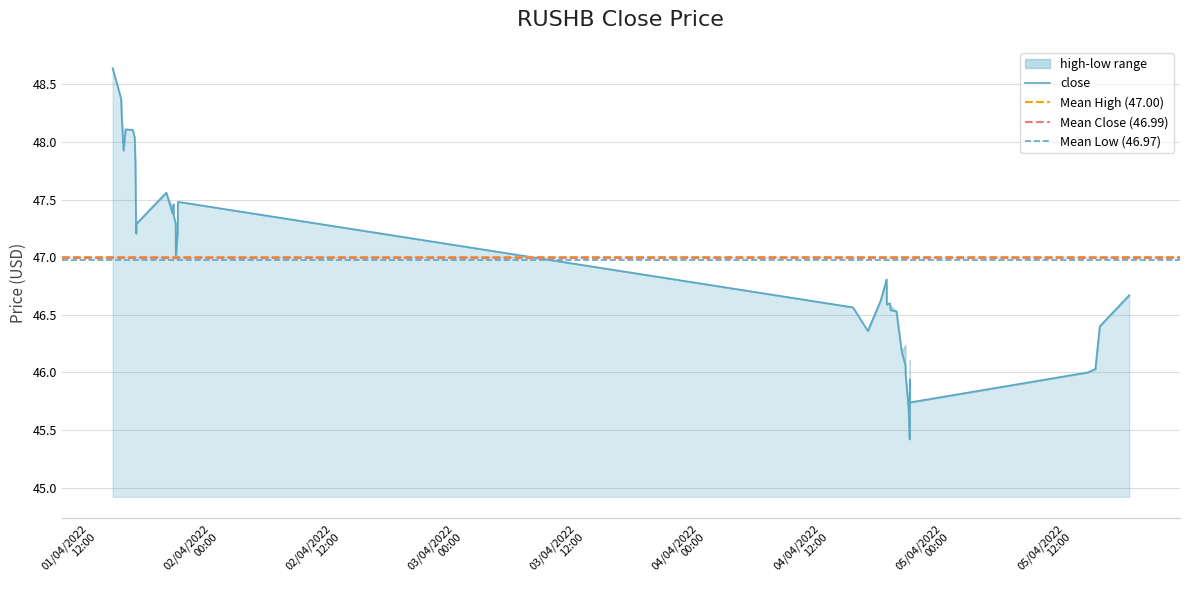

What is the smallest value displayed?

45.4